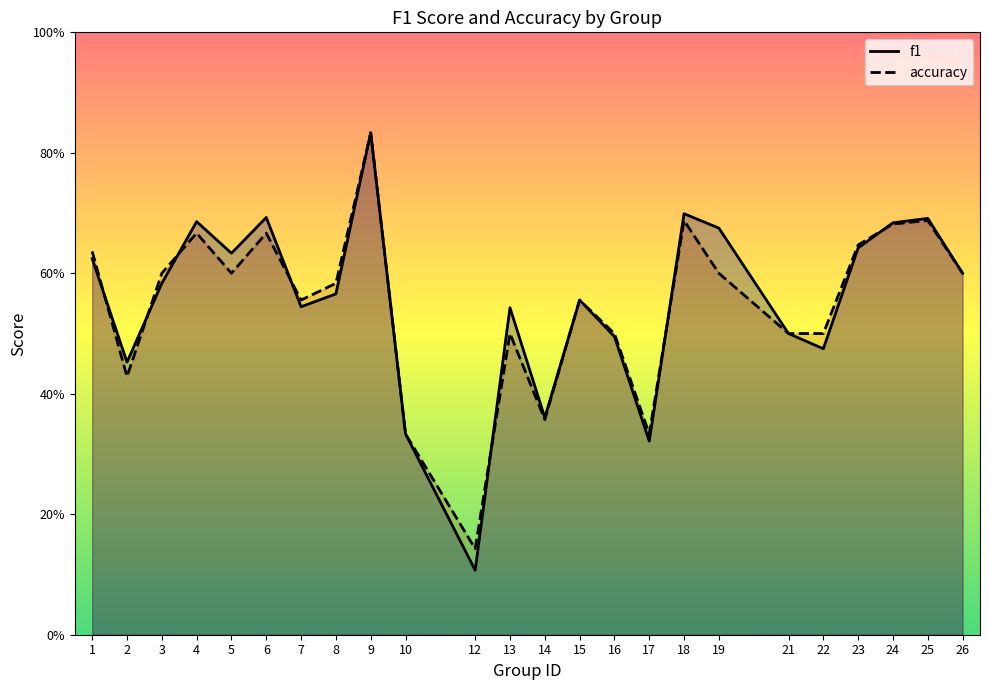

Where is the first local maximum for f1?

4